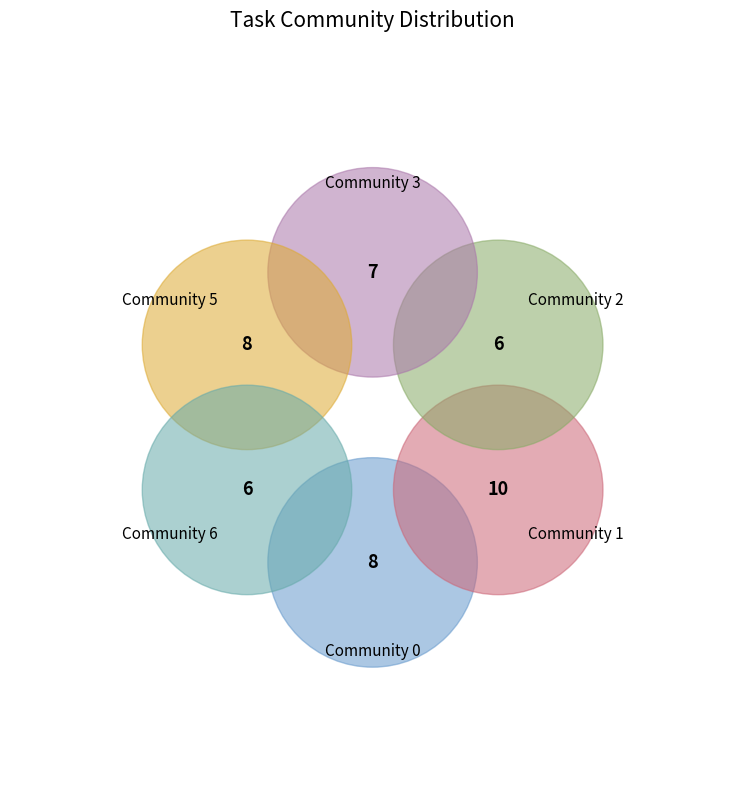

True or false: Community 1 accounts for 34% of the total.

False